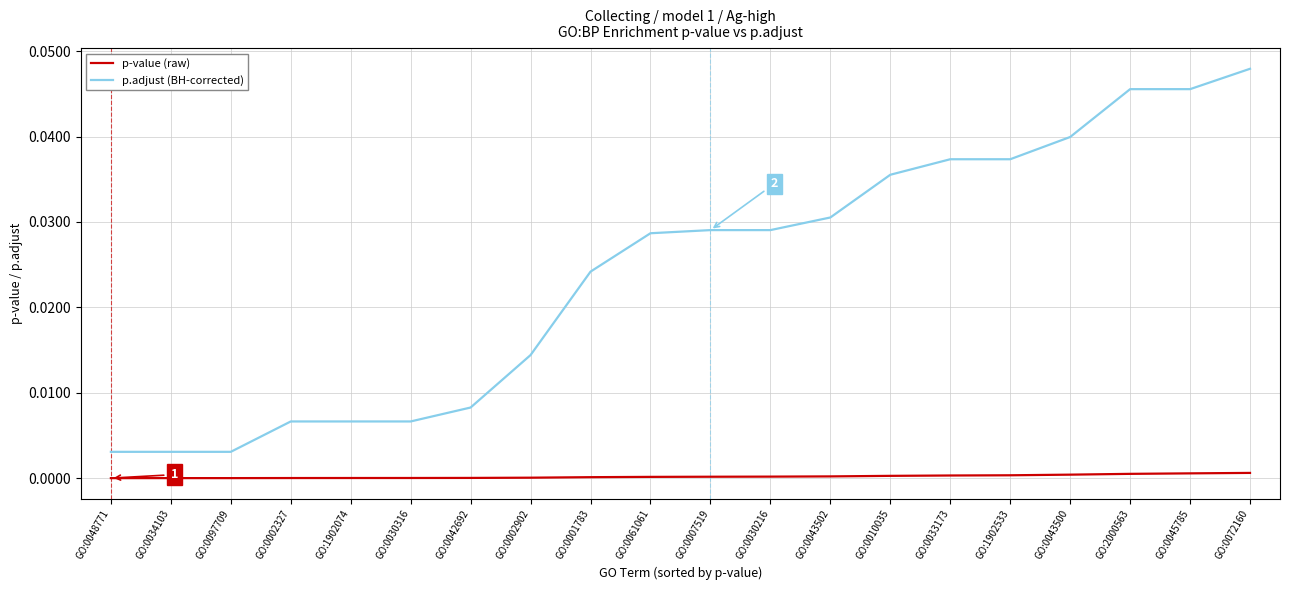

How many lines are shown in the chart?

2